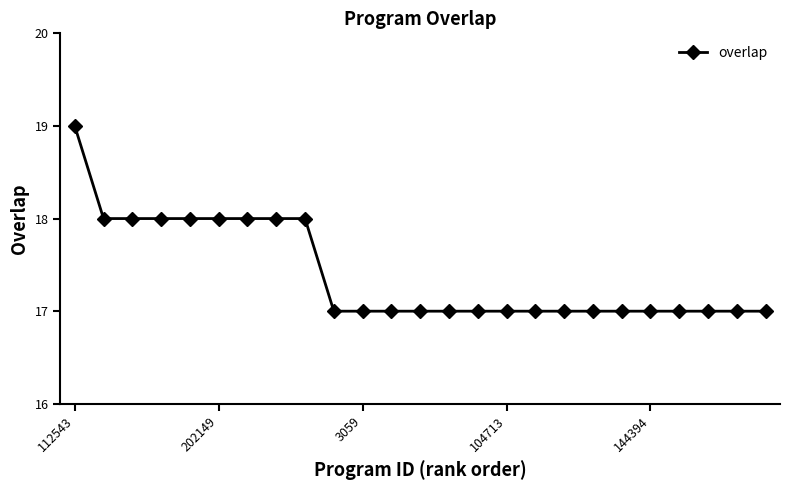

What is the value of the 15th point from the left?

17